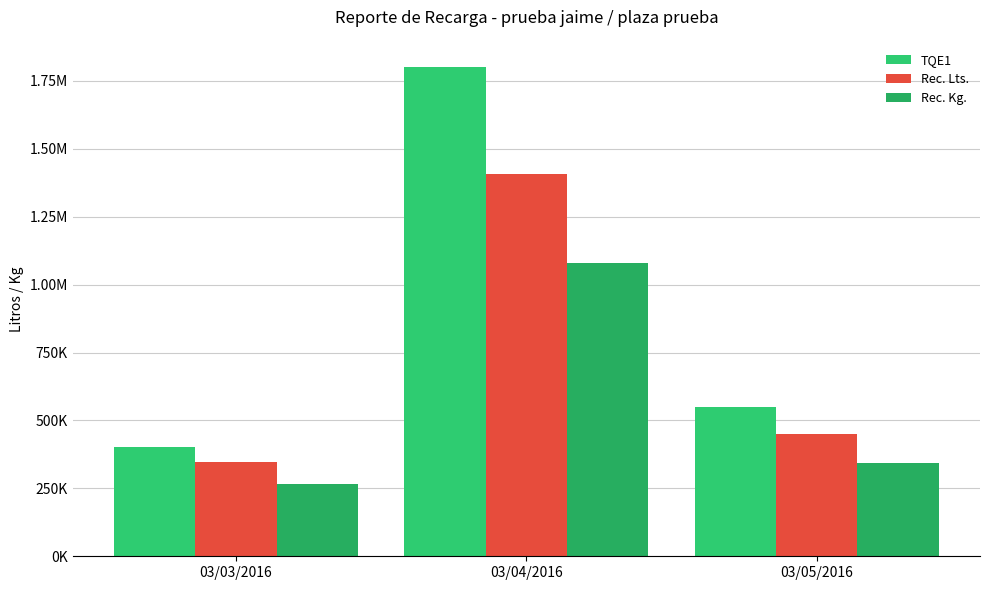

At which category does the chart reach its peak across all series?

03/04/2016